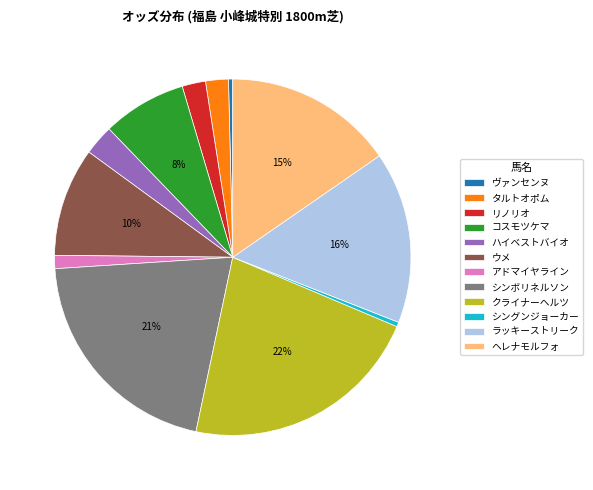

Which has a higher value, クライナーヘルツ or シングンジョーカー?

クライナーヘルツ